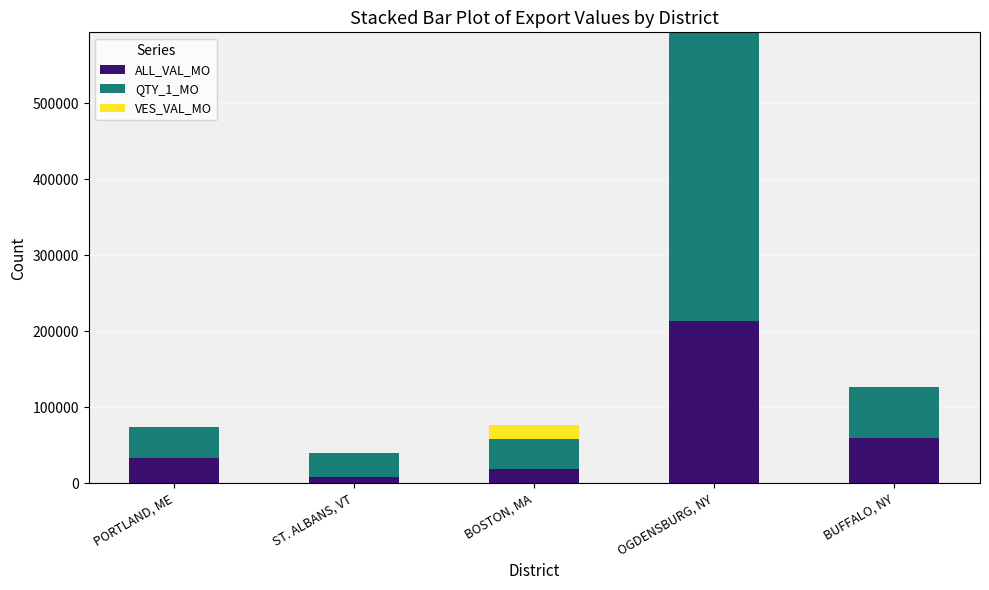

Reading left to right, list the values for the ALL_VAL_MO series.

PORTLAND, ME=33295	ST. ALBANS, VT=8349	BOSTON, MA=18478	OGDENSBURG, NY=214133	BUFFALO, NY=59275